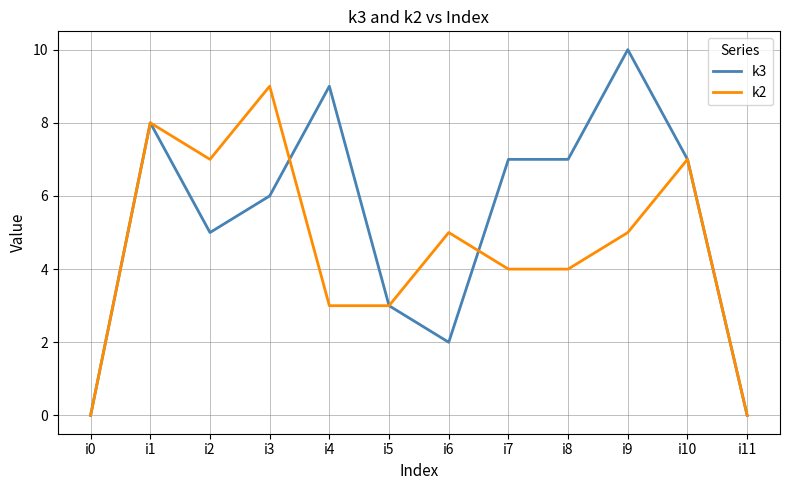

Which series changed the most between i3 and i10?

k2